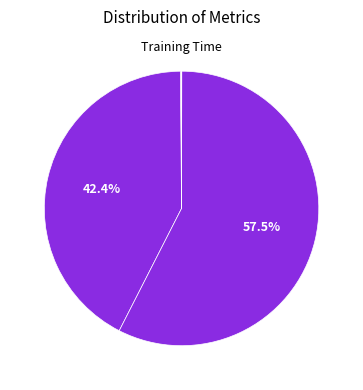

To the nearest percent, what is the difference between the largest and smallest slice percentages?

57%